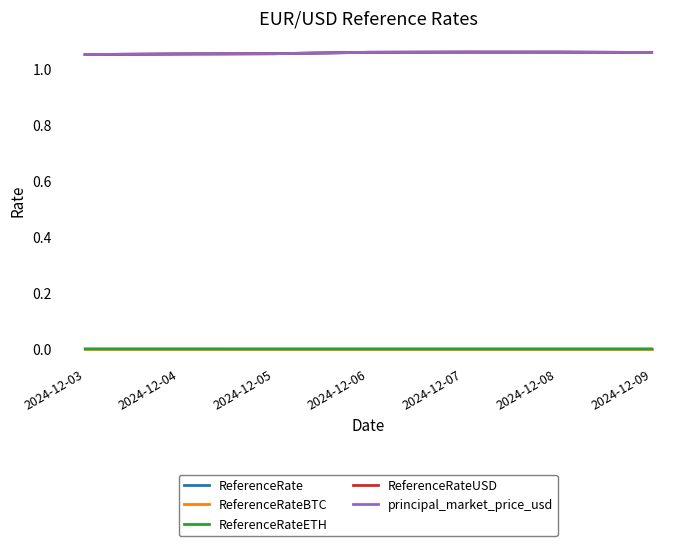

Does the chart display data point markers on the line(s)?

No